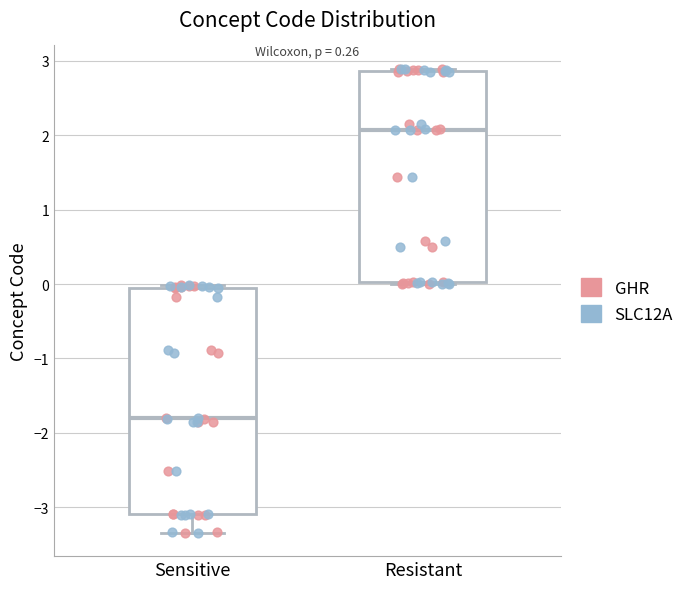

Which box is the tallest, from its lower edge to its upper edge?

Sensitive